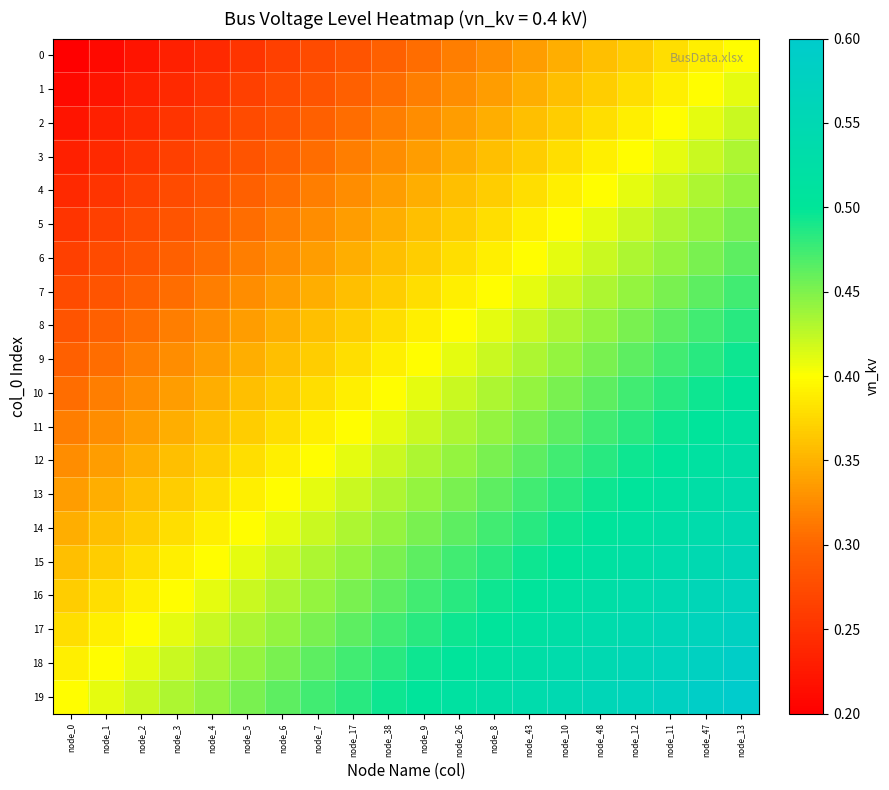

At which category is the sum across all series the highest?

node_13